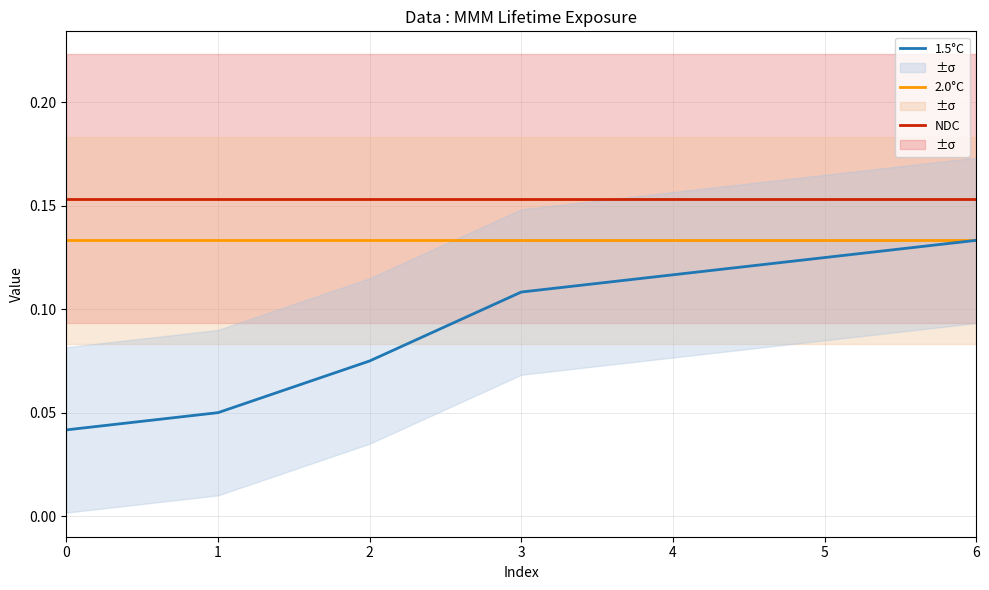

List the series in order of their peak value, lowest first.

2.0°C, 1.5°C, NDC